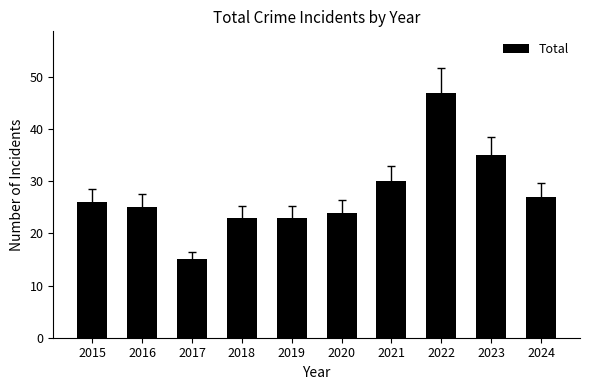

What is the ratio of the value at 2018 to the value at 2020?

1.0